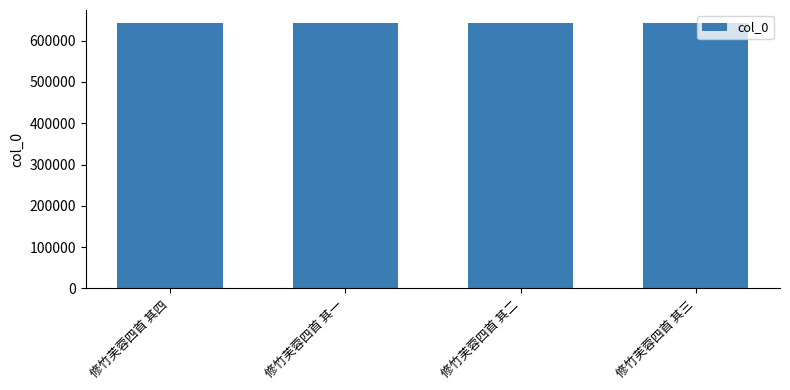

True or false: the data shows 1100014 at 修竹芙蓉四首 其二.

False